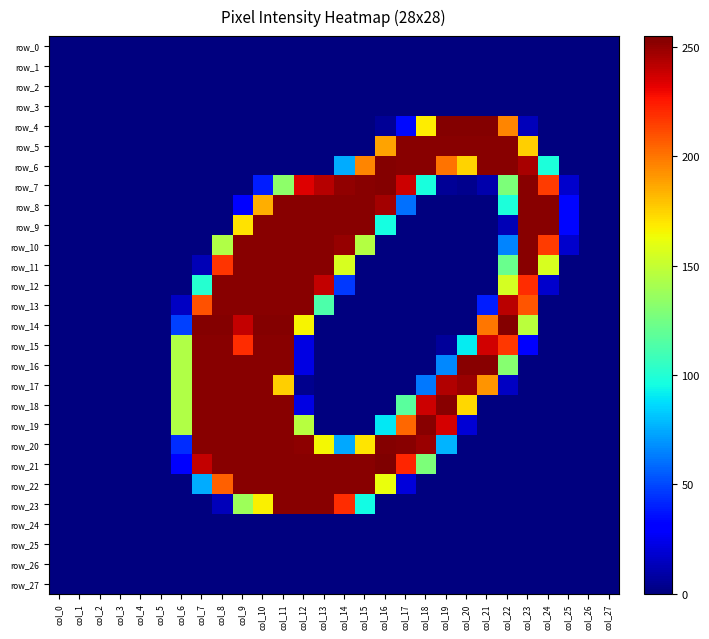

What is the difference between the row_7 values at col_18 and col_27?

97